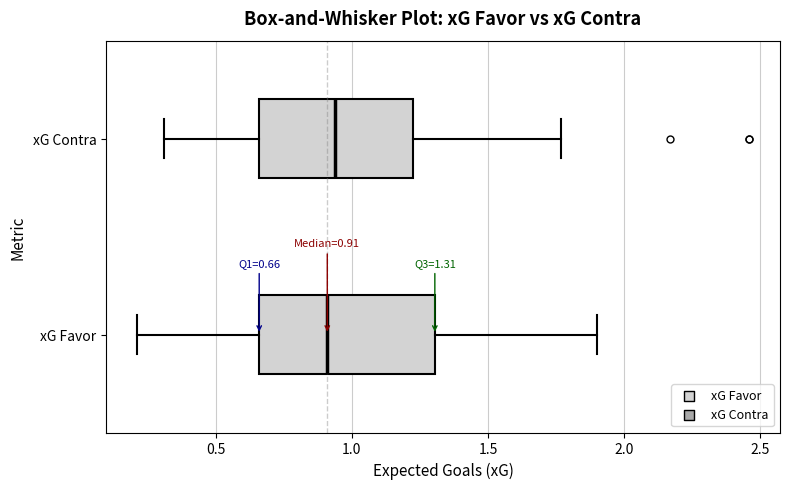

Which box is the widest, from its left edge to its right edge?

xG Favor